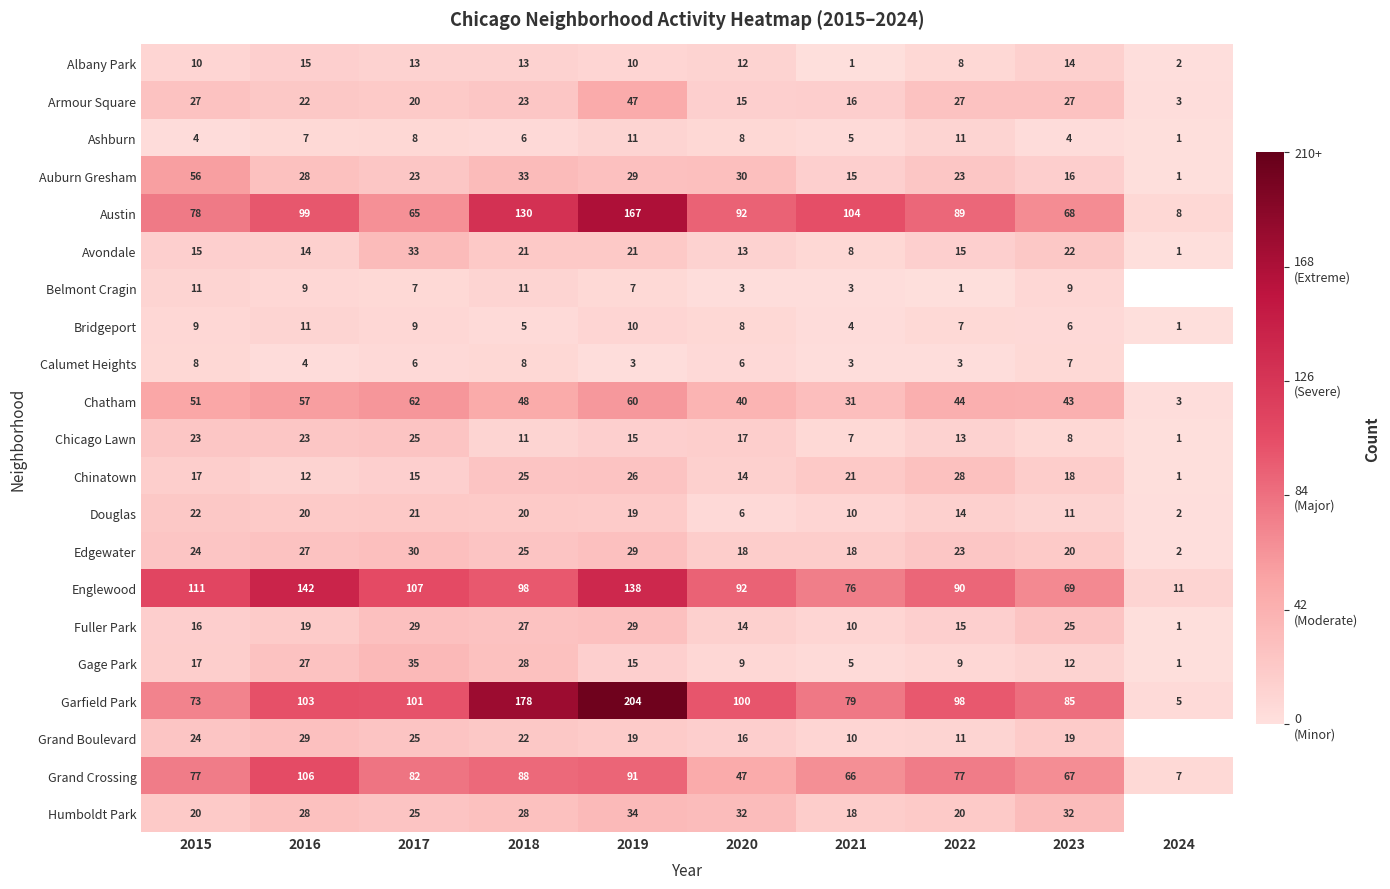

At which label does Chatham first exceed 48?

2015